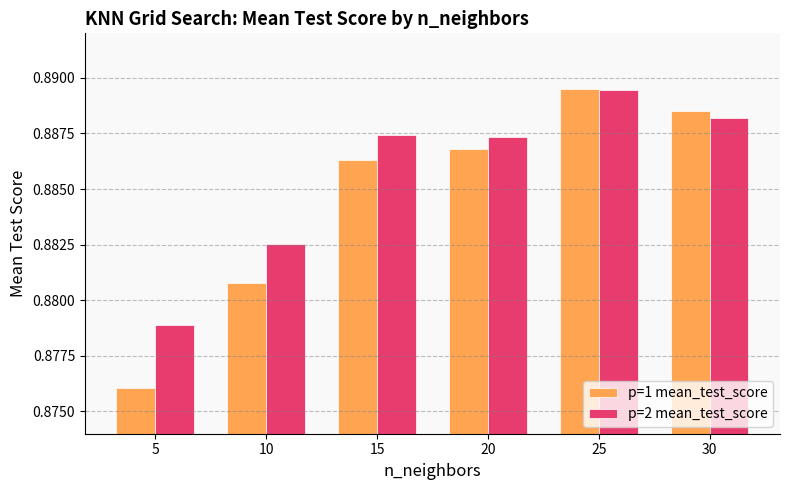

List the series in order of their overall mean, highest first.

p=2 mean_test_score, p=1 mean_test_score